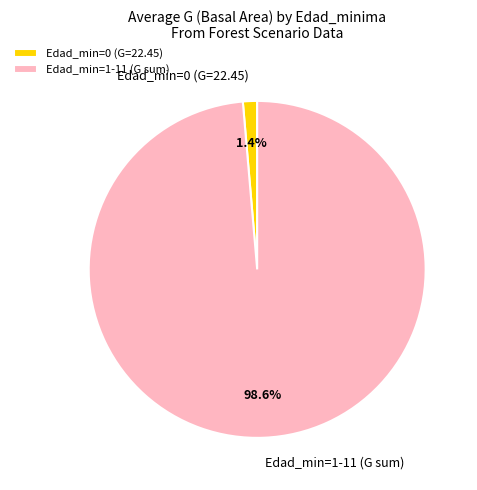

Which category has the smallest portion of the pie?

Edad_min=0 (G=22.45)